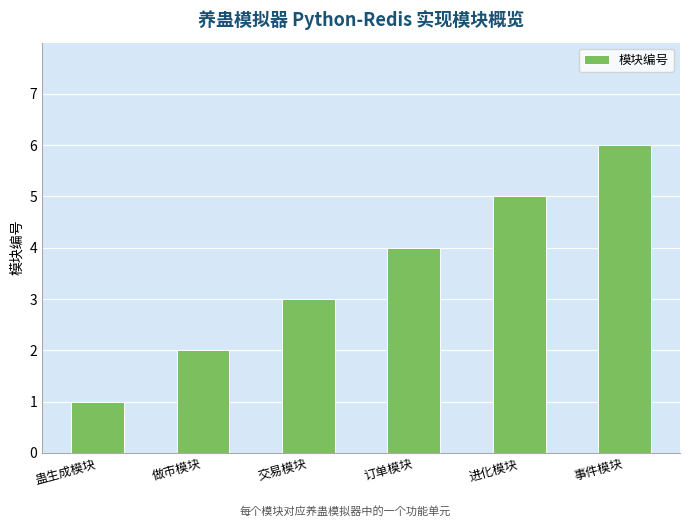

What is the value of the 3rd bar from the left?

3